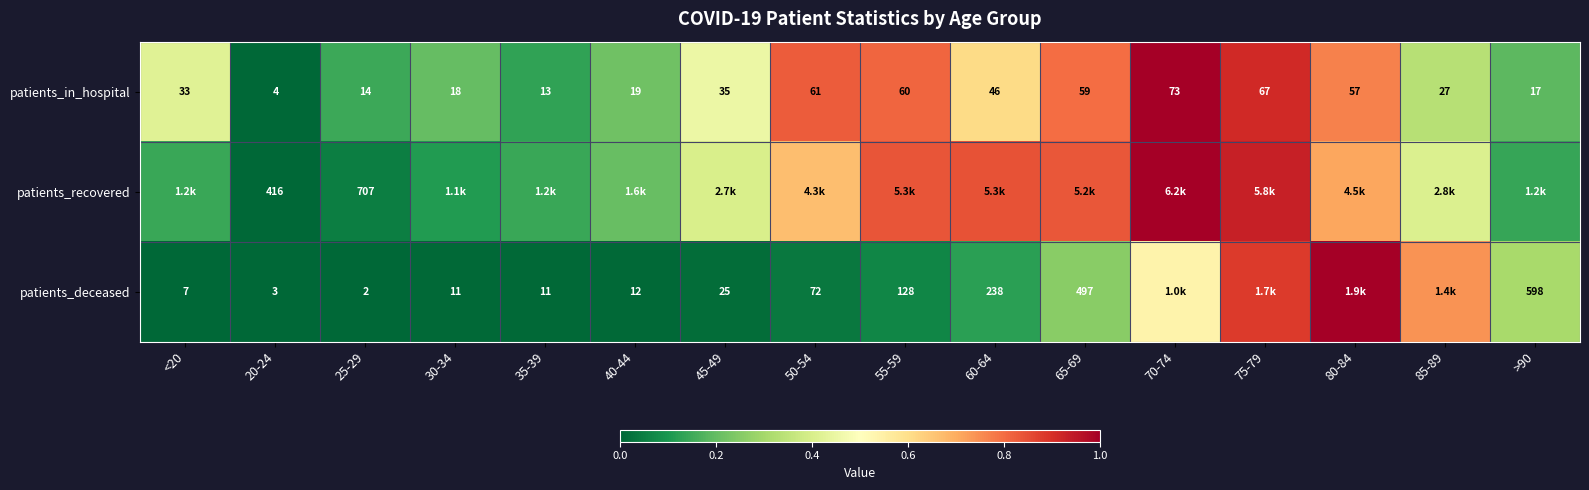

At which category is the sum across all series the highest?

75-79